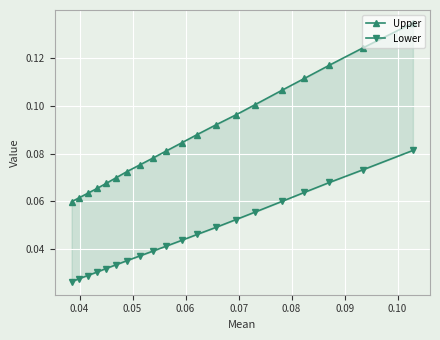

At 0.08, list the series in order from largest to smallest.

Upper, Lower